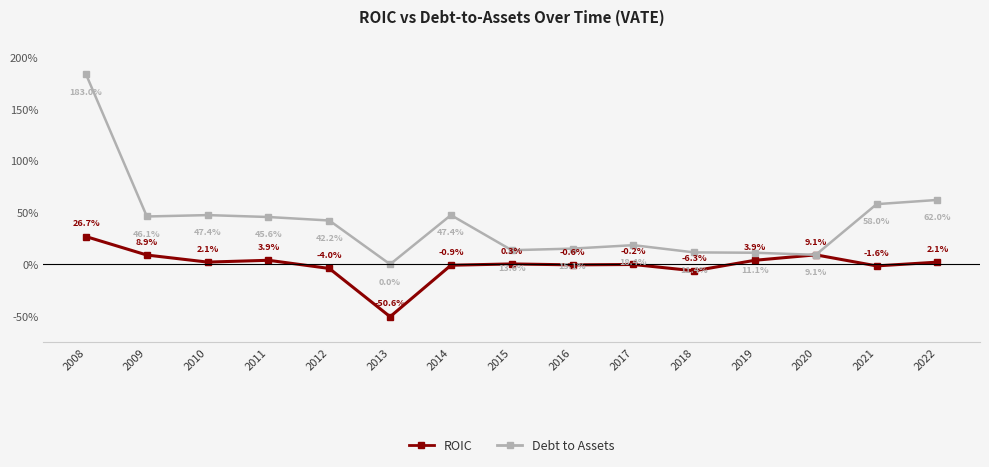

What are all the series names shown in the legend?

ROIC, Debt to Assets